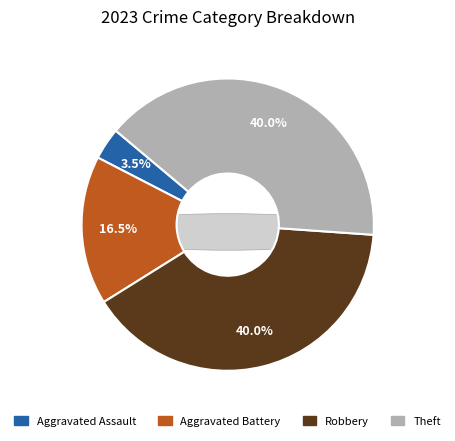

True or false: Aggravated Assault accounts for 4% of the total.

True